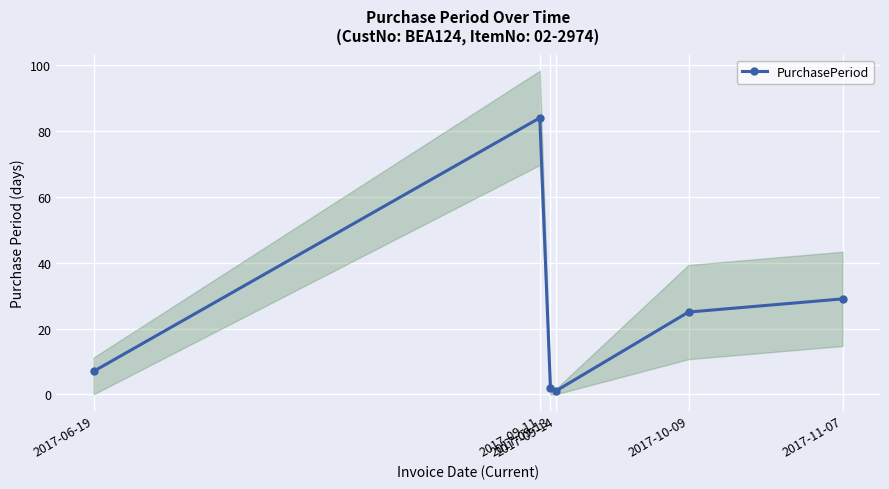

Reading left to right, what are all the values shown in this chart?

7	84	2	1	25	29